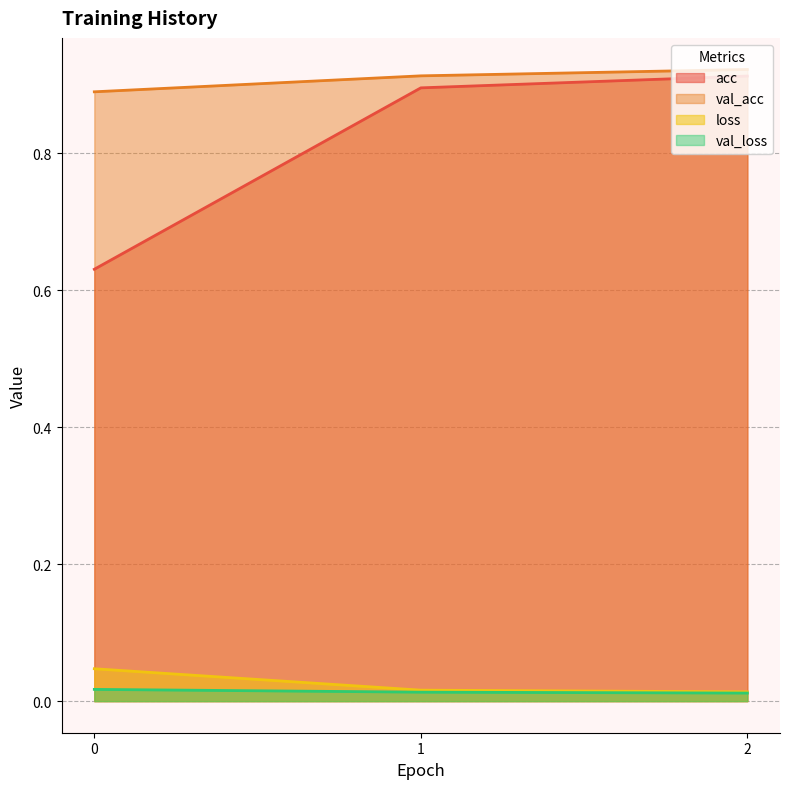

Reading left to right, list all the values displayed in this chart.

acc: 0=0.6	1=0.9	2=0.9
val_acc: 0=0.9	1=0.9	2=0.9
loss: 0=0.0	1=0.0	2=0.0
val_loss: 0=0.0	1=0.0	2=0.0